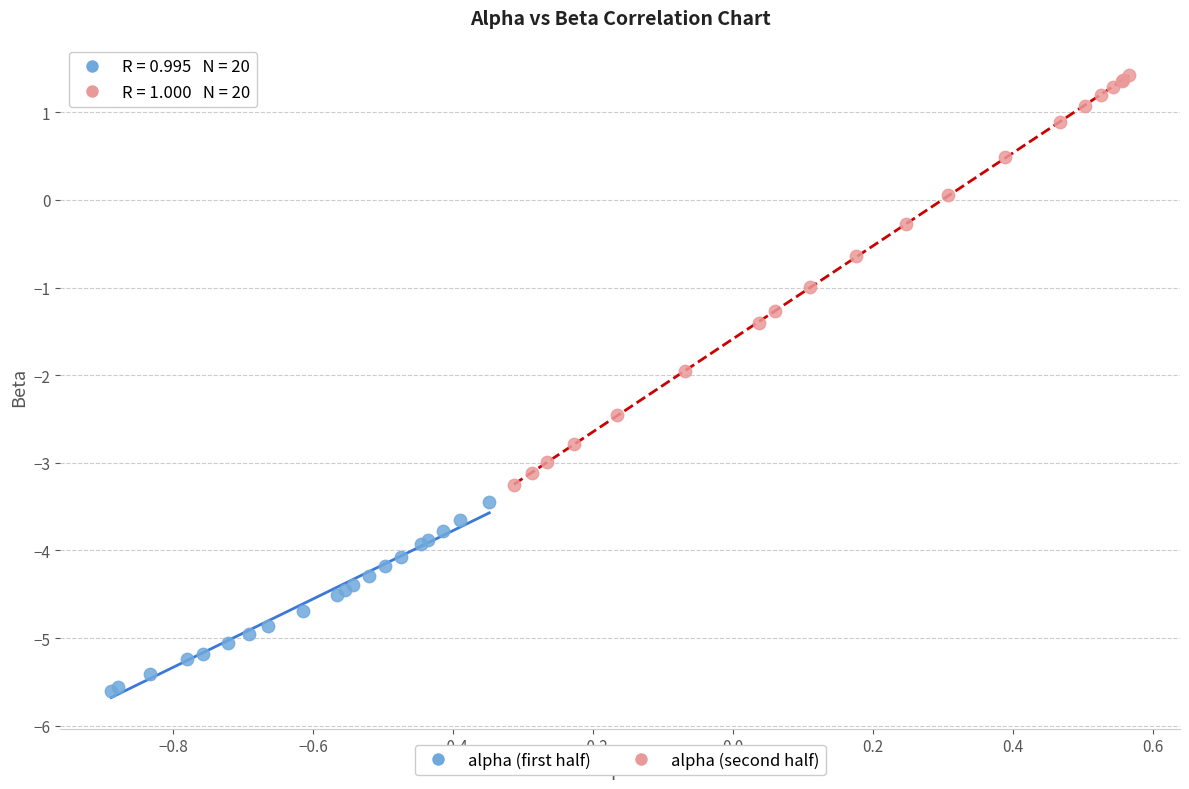

Which series has the widest spread of Y values?

alpha (second half)